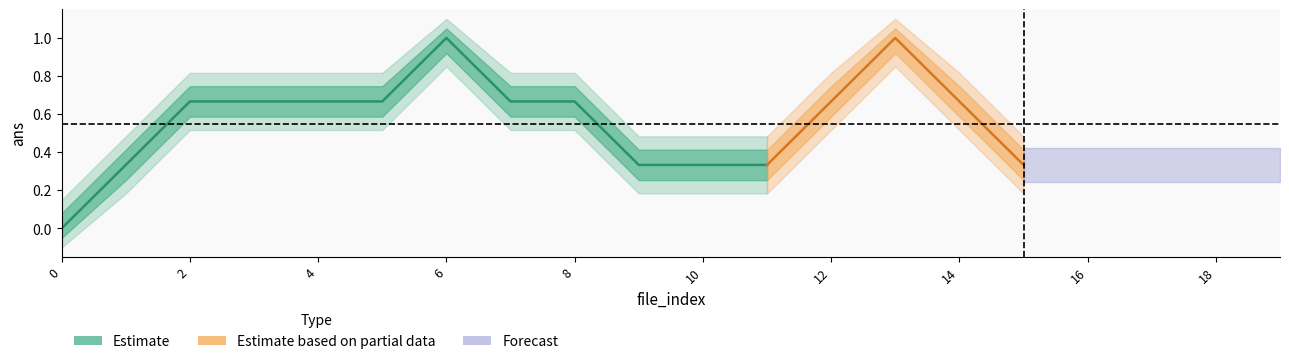

Count the values in the range 0 to 1.

20